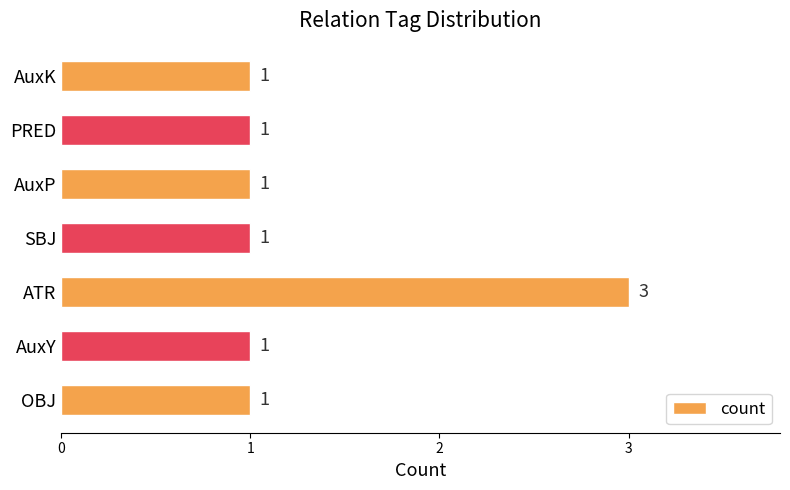

What is the ratio of the value at AuxY to the value at AuxP?

1.0